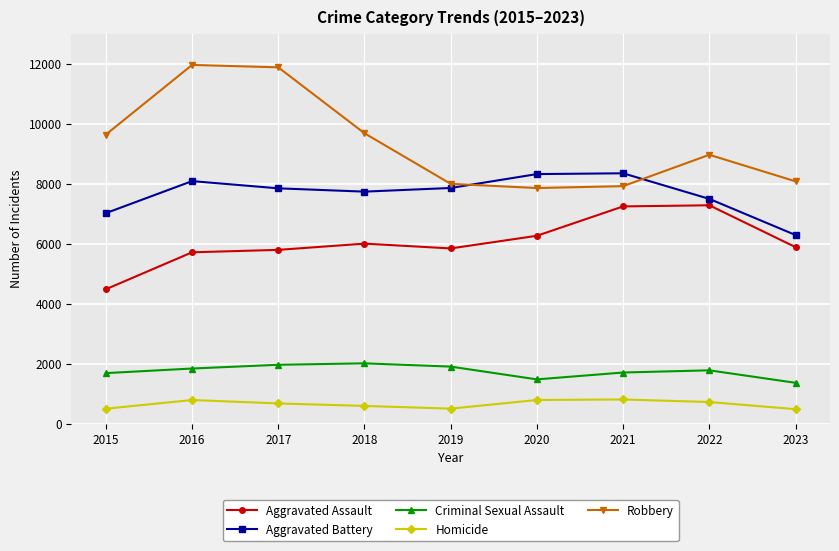

The value of Criminal Sexual Assault at 2020 is 331. True or false?

False